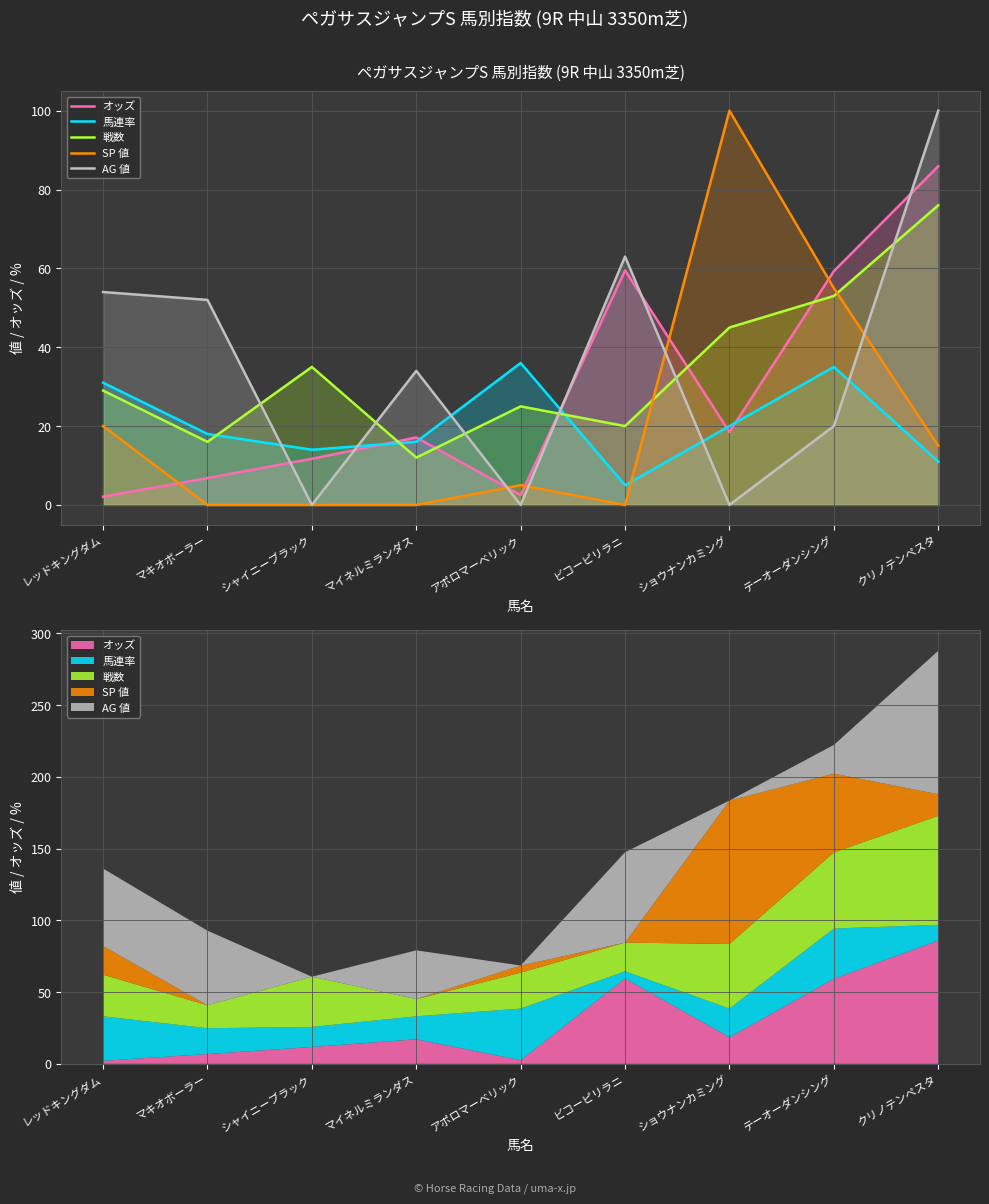

What is the label of the 6th point from the right?

マイネルミランダス